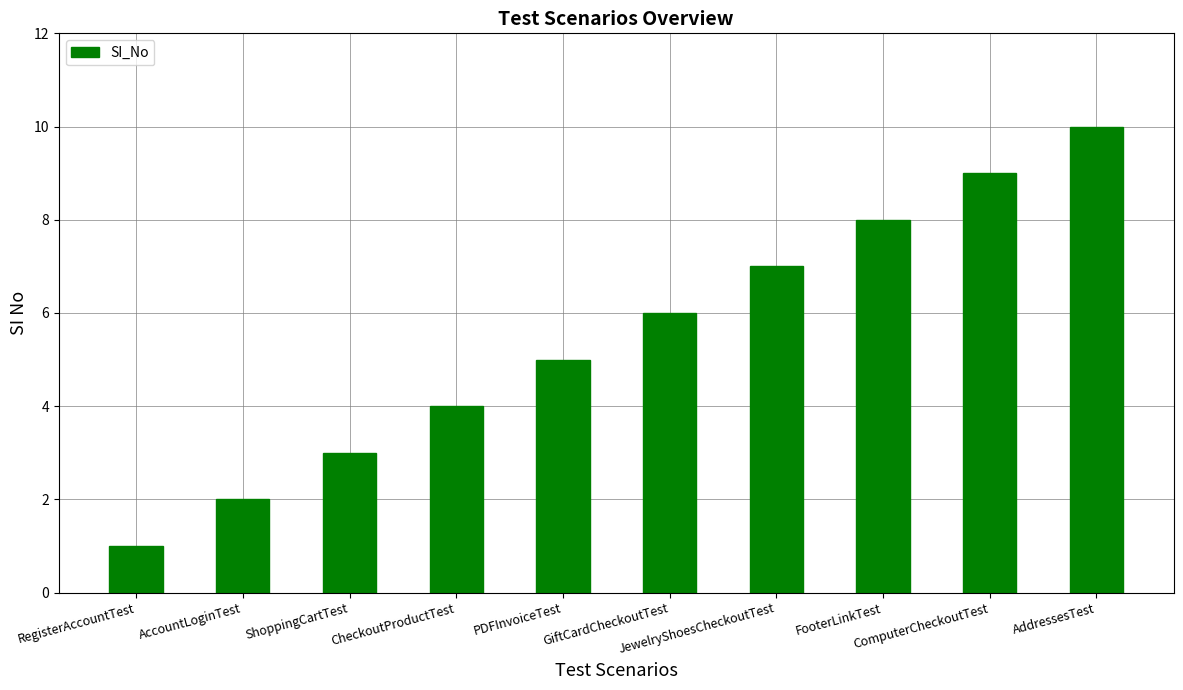

Reading left to right, list all the values displayed in this chart.

RegisterAccountTest=1	AccountLoginTest=2	ShoppingCartTest=3	CheckoutProductTest=4	PDFInvoiceTest=5	GiftCardCheckoutTest=6	JewelryShoesCheckoutTest=7	FooterLinkTest=8	ComputerCheckoutTest=9	AddressesTest=10